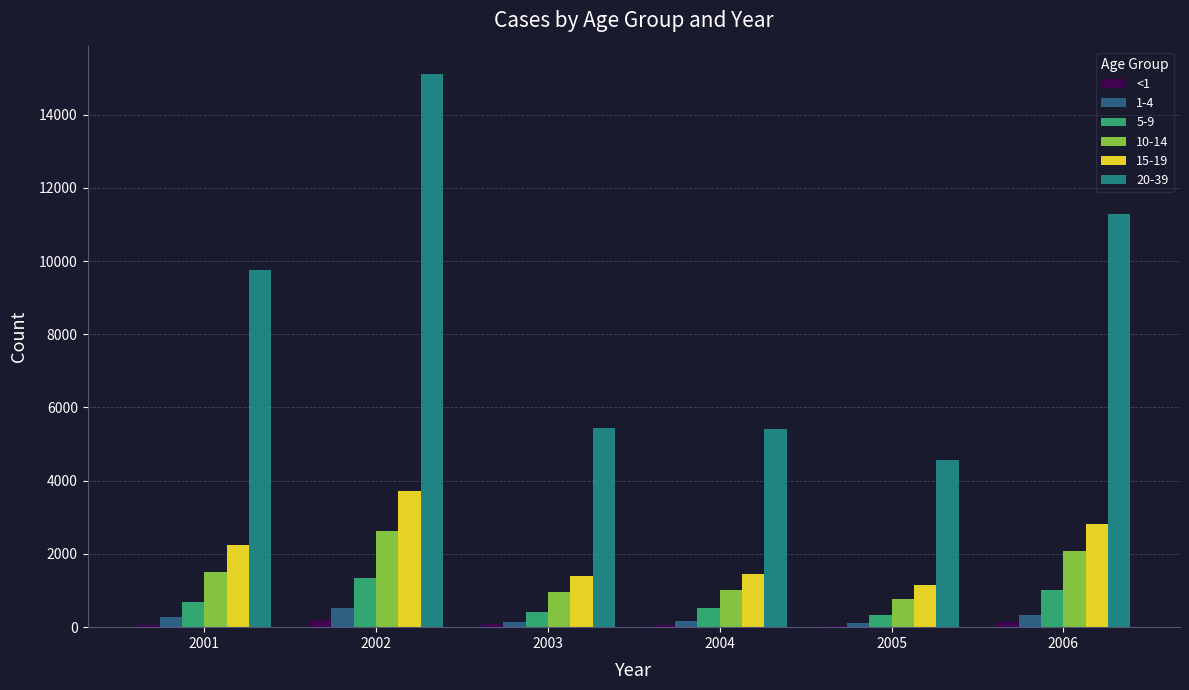

Which series has the largest total across all categories?

20-39